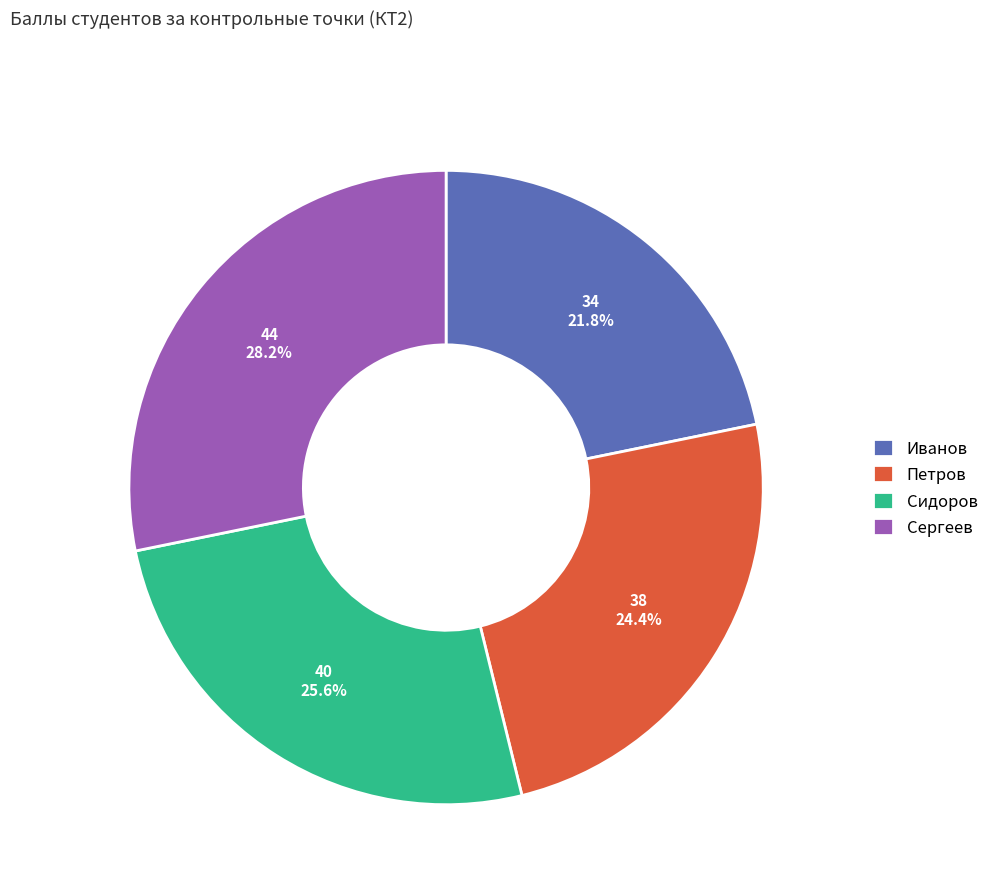

To the nearest percent, what portion does Петров represent?

24%